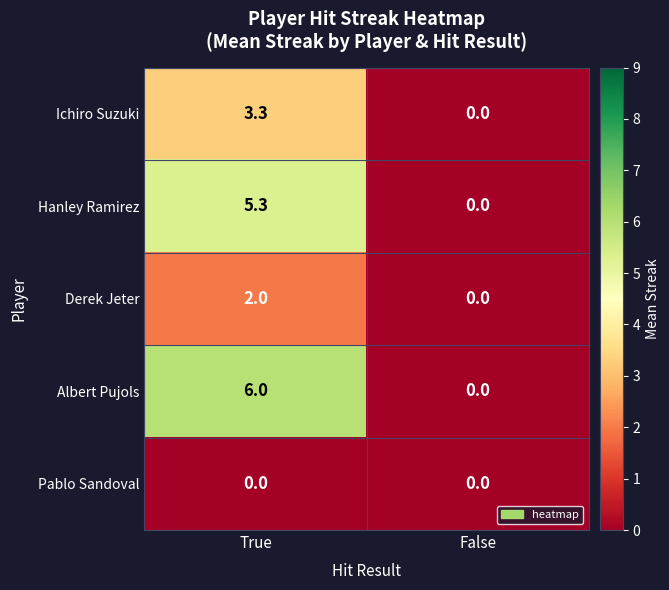

At which label is Hanley Ramirez closest to 2?

False